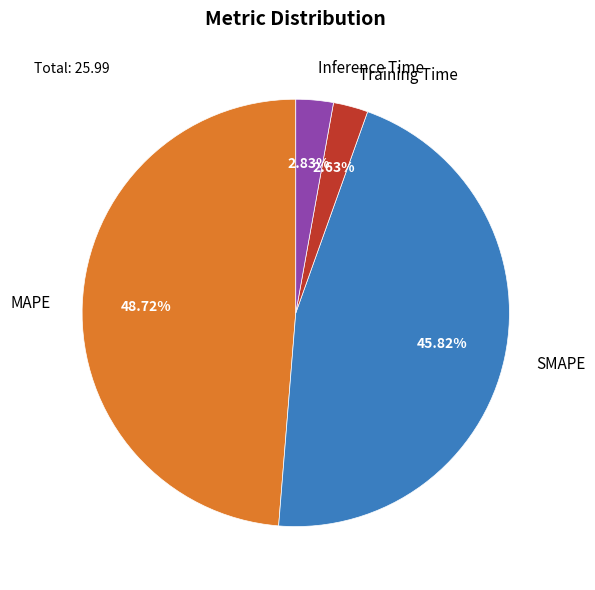

What is the largest slice in the pie chart?

MAPE